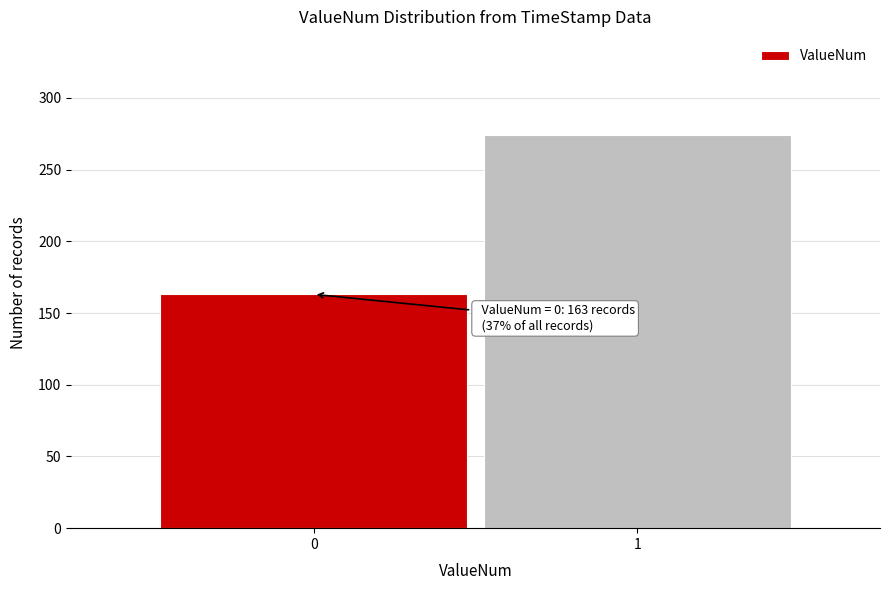

Reading left to right, extract all data points from this chart.

163	274